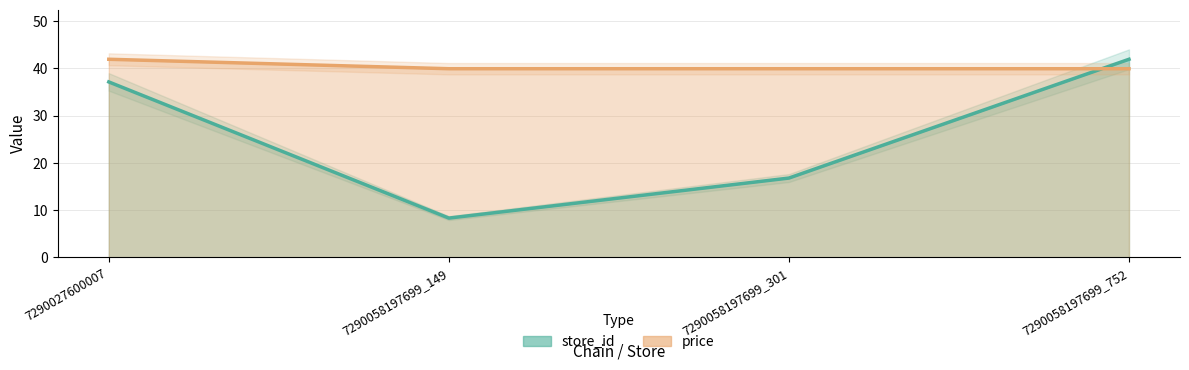

What is the difference between the maximum and second lowest values in the price series?

2.0